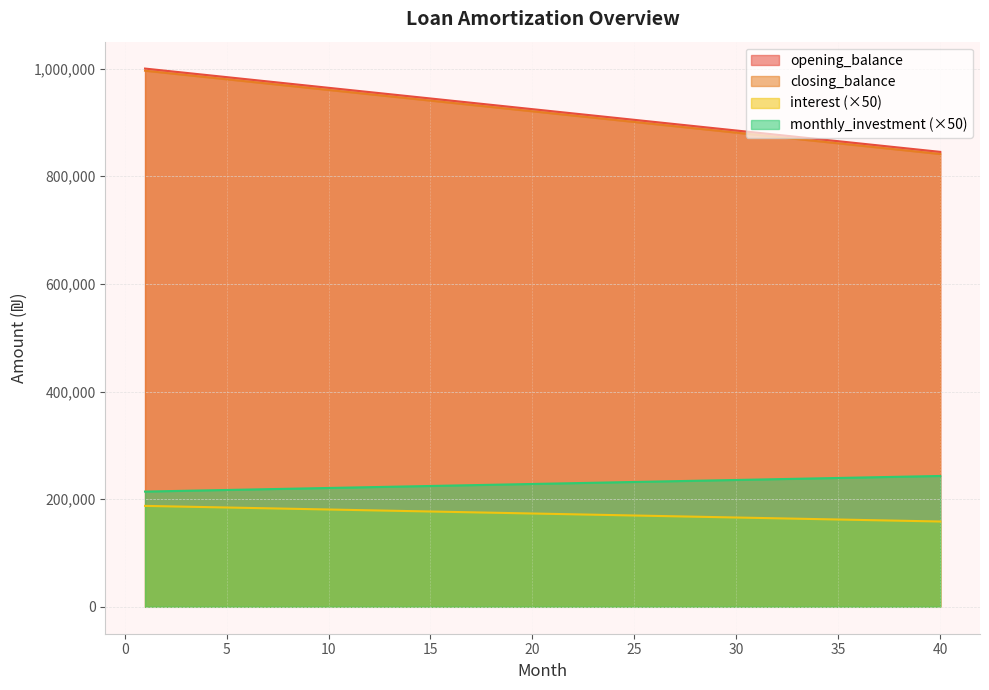

Rank the series by their maximum value, from lowest to highest.

interest, monthly_investment, closing_balance, opening_balance